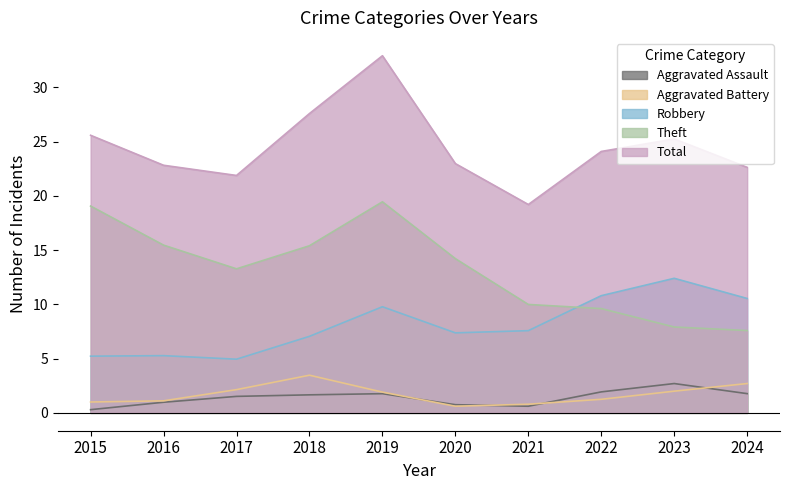

Between 2018 and 2022, which series saw the biggest shift?

Theft